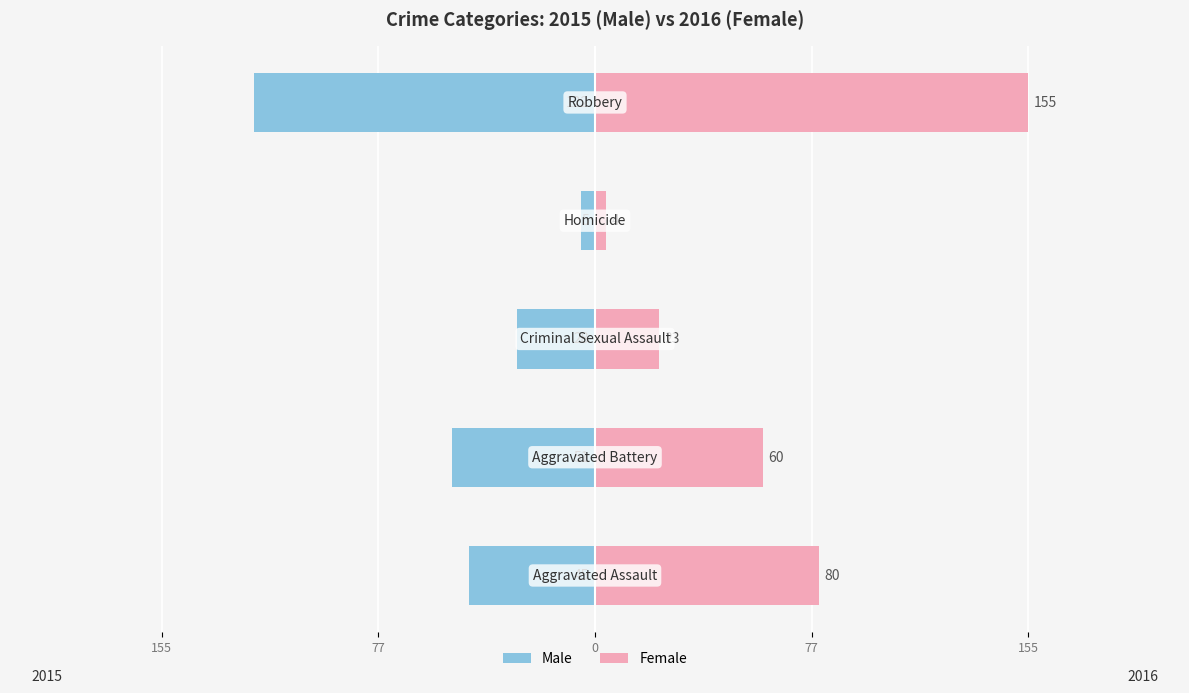

Rank the series by their average value, from lowest to highest.

Male, Female